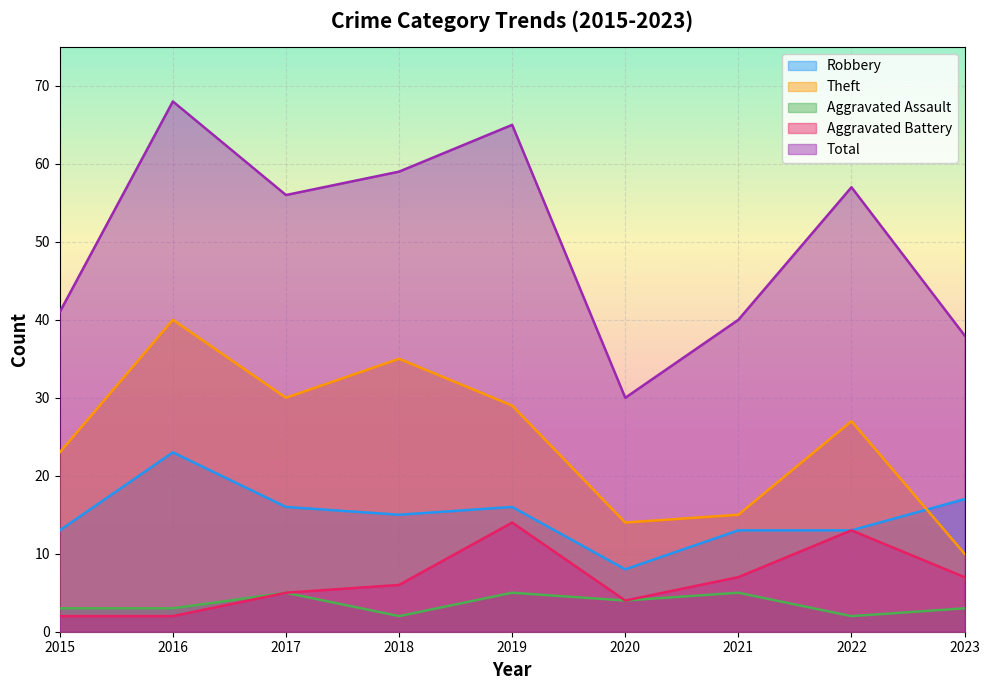

How many lines are shown in the chart?

5